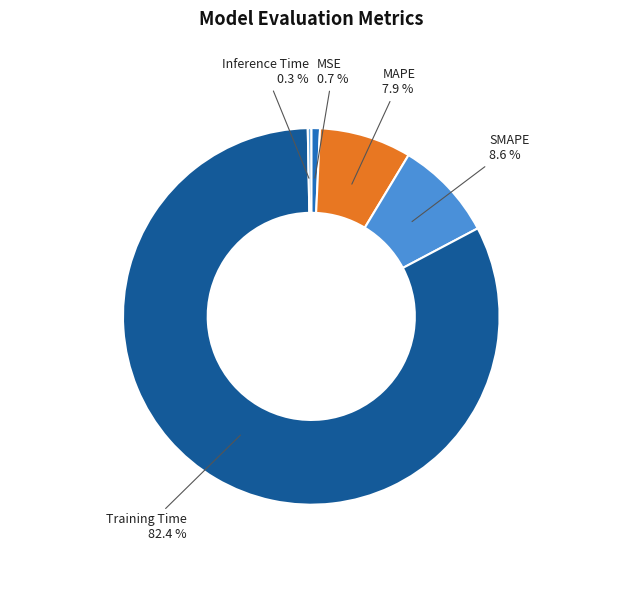

How many segments does this pie chart have?

5